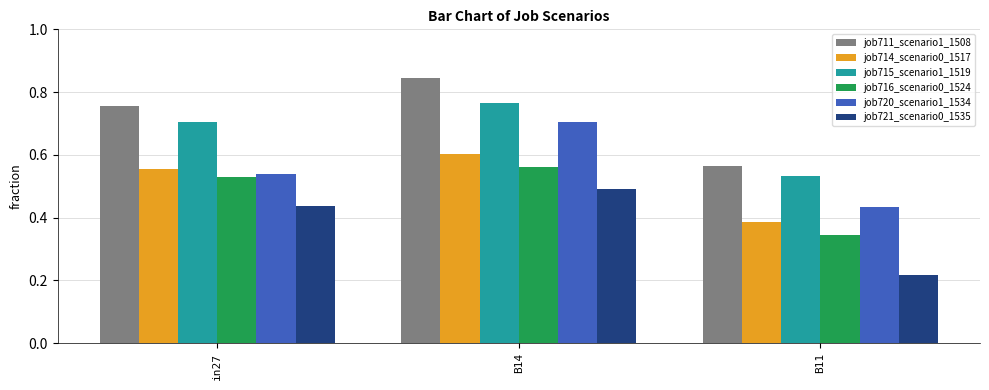

What is the label of the 3rd bar from the right?

in27